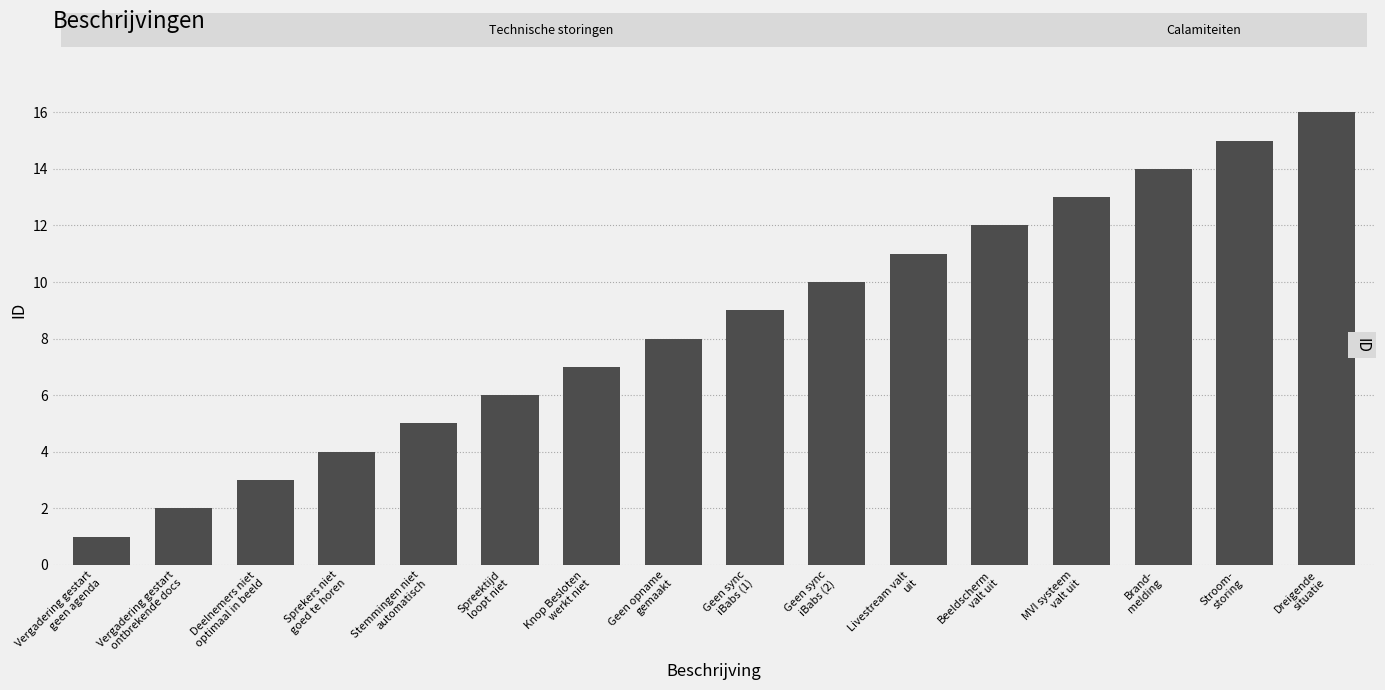

What is the change in value from Livestream valt
uit to Beeldscherm
valt uit?

+1